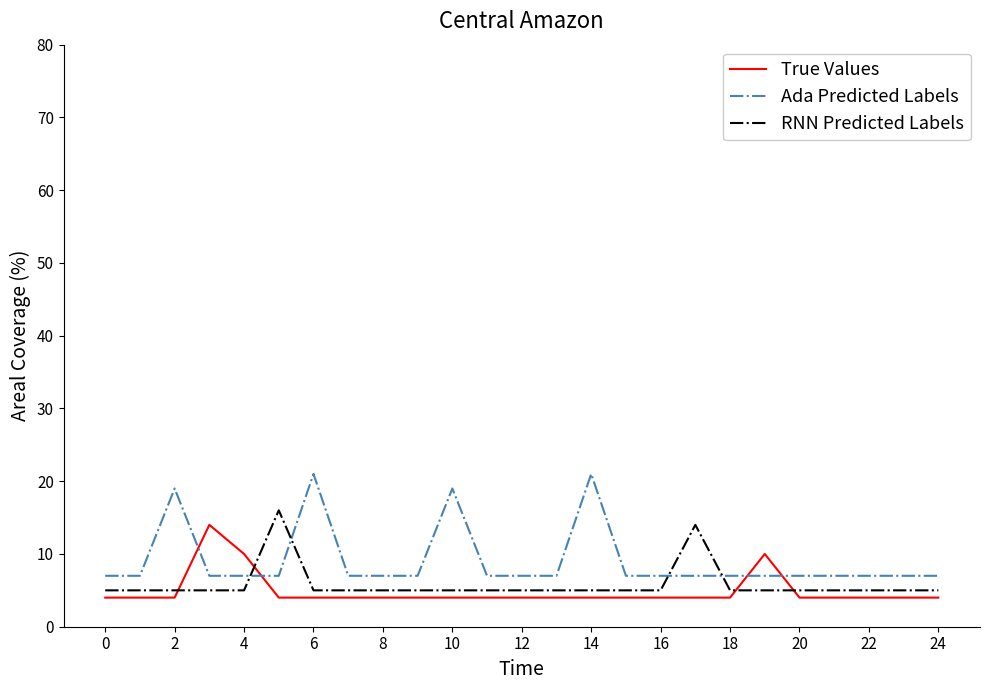

How many categories are shown in the chart?

25